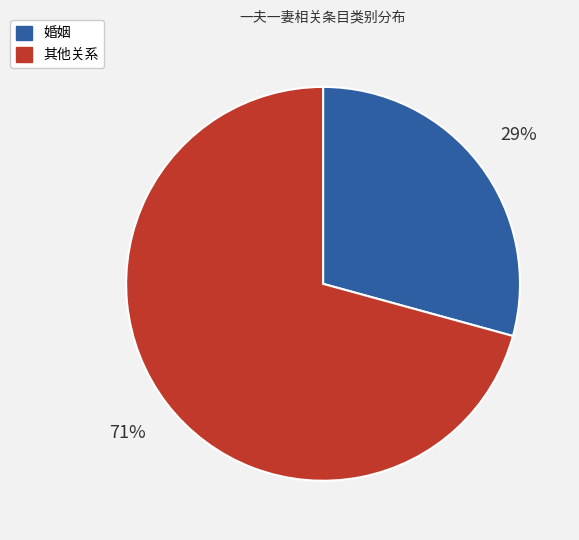

To the nearest percent, what is the average slice percentage?

50%